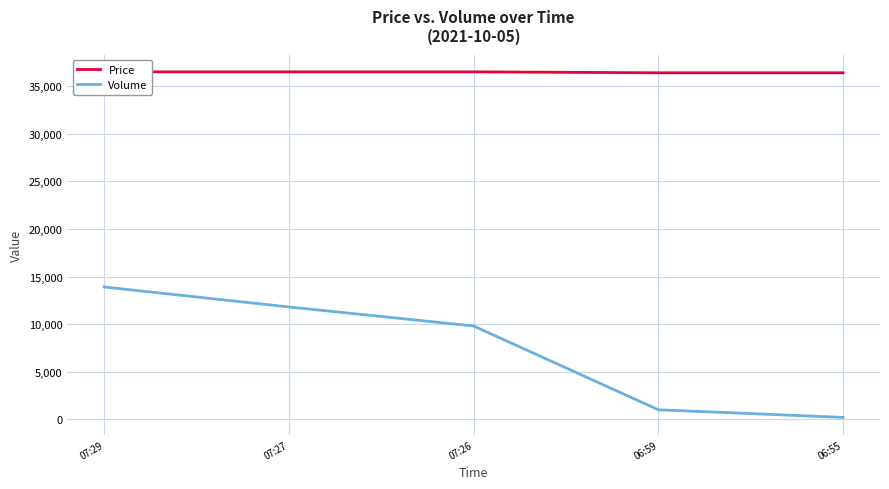

At 07:27, list the series in order from smallest to largest.

Volume, Price